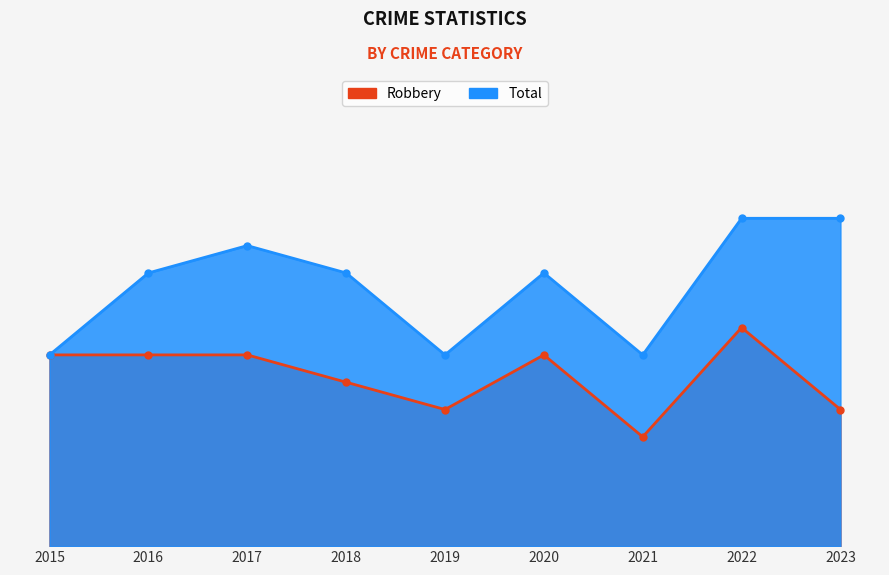

At which category is the sum across all series the highest?

2022